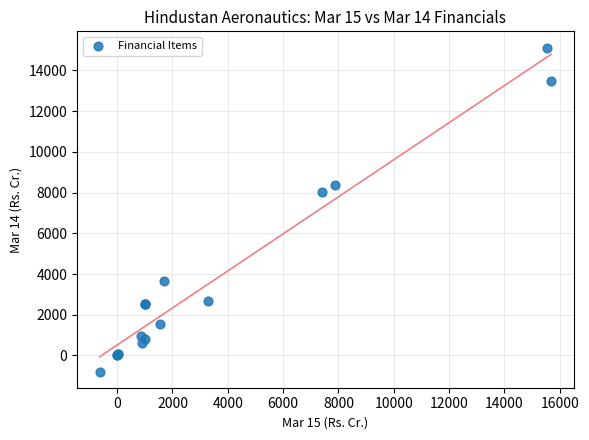

What Y value in the scatter plot is closest to 7170?

8046.2